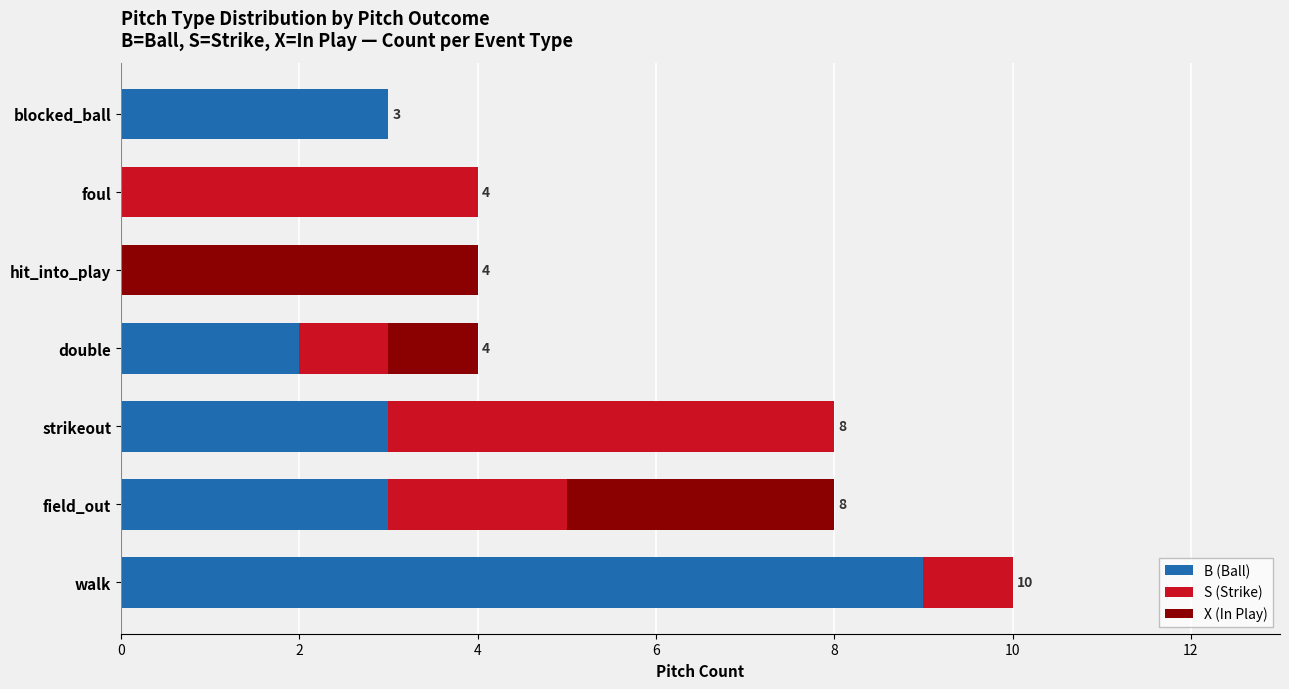

How many distinct data groups are displayed?

3